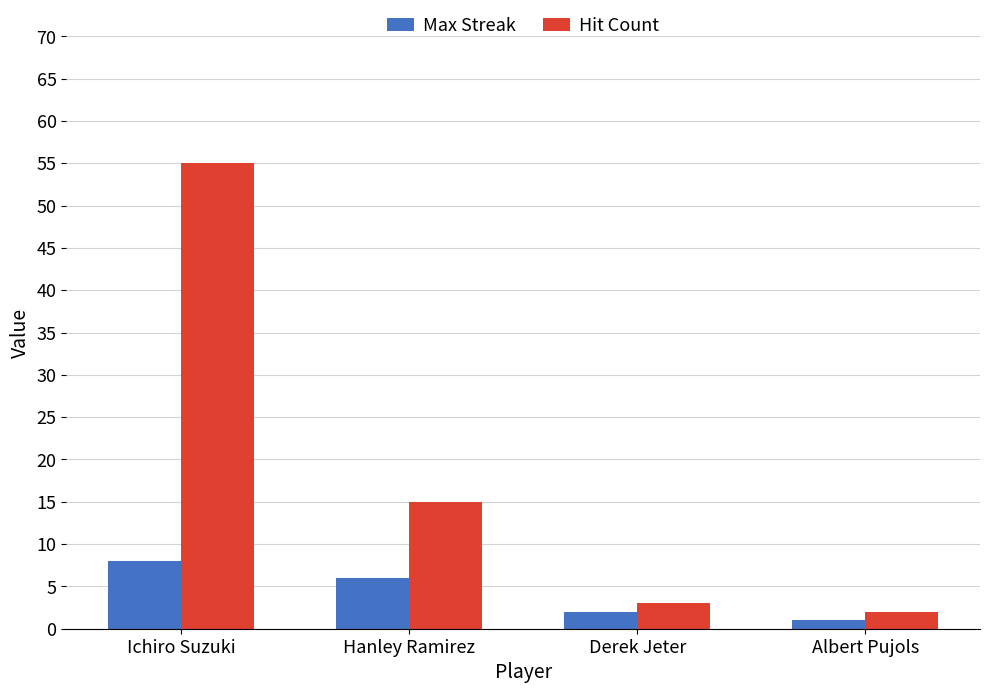

Is it true that Max Streak equals 8 at Ichiro Suzuki?

True